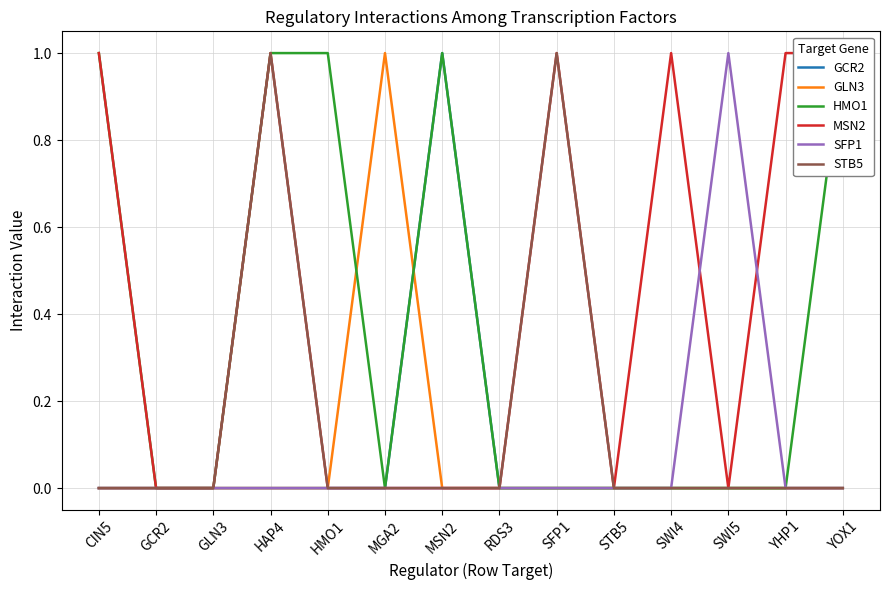

At which category does STB5 reach its first local peak?

HAP4